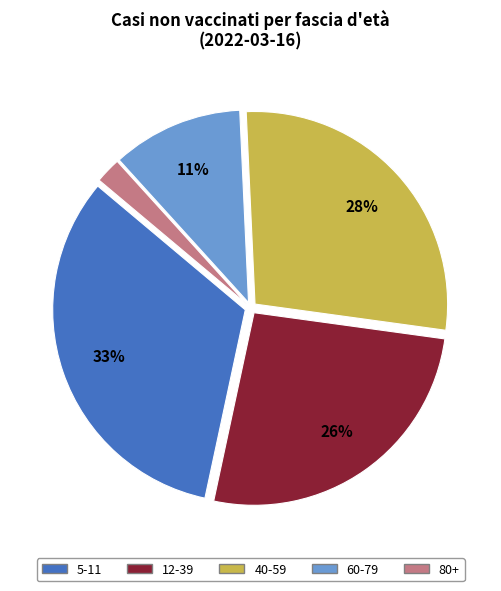

Is 60-79 the majority of the pie?

No